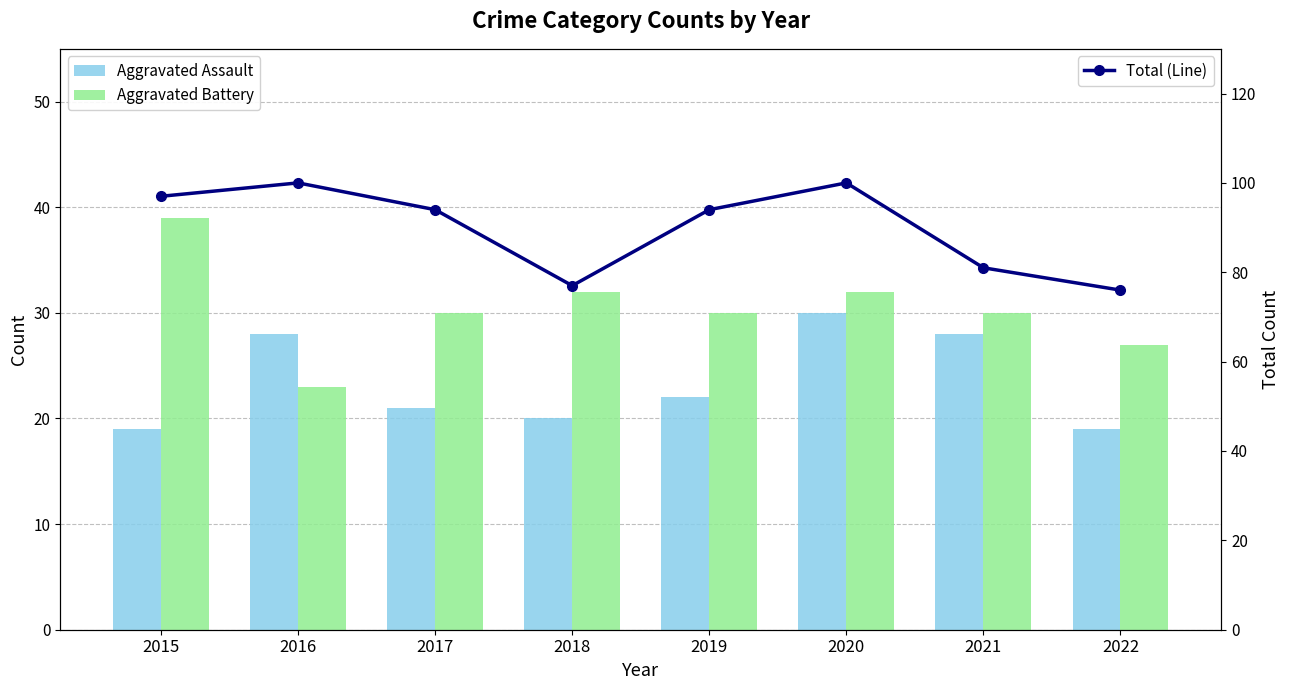

Count the Total (Line) values in the range 81 to 100.

6